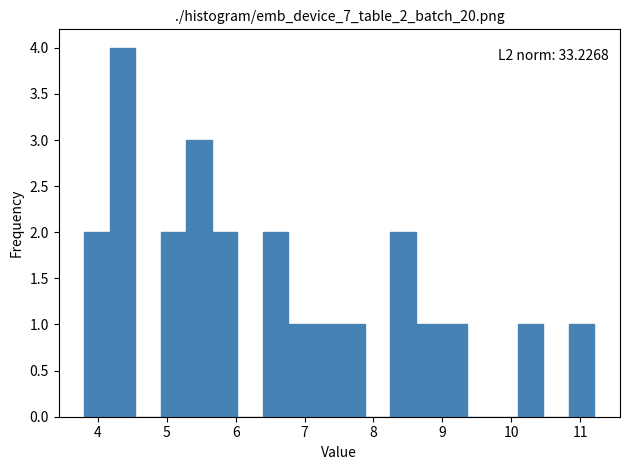

Read against the x-axis, roughly where is the centre of the tallest bar?

4.4